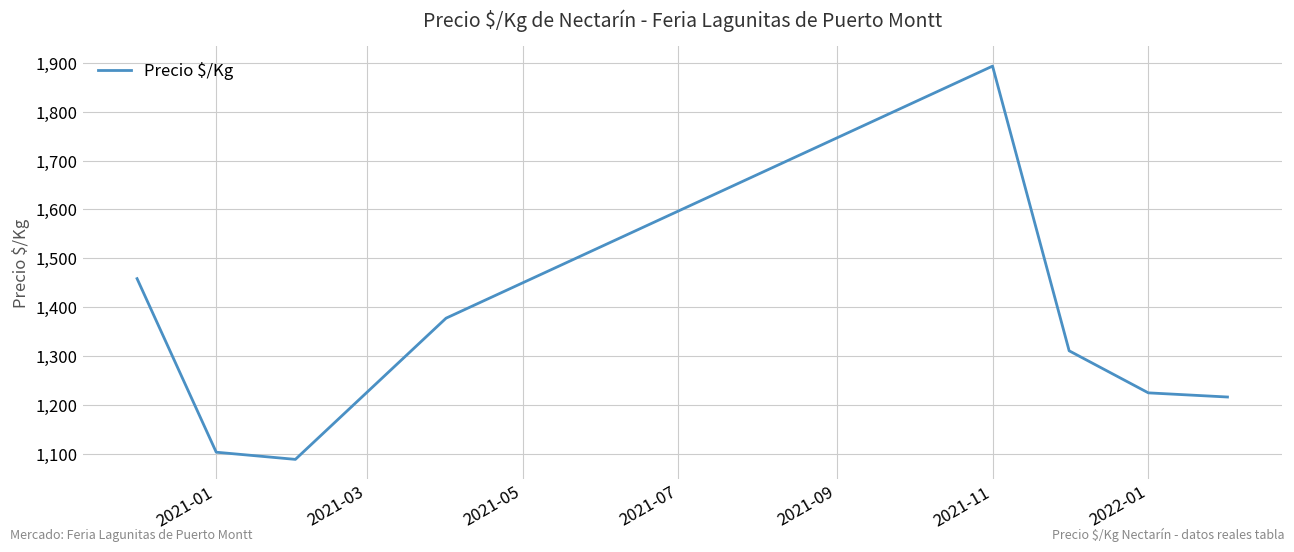

Count the number of data series in this chart.

1